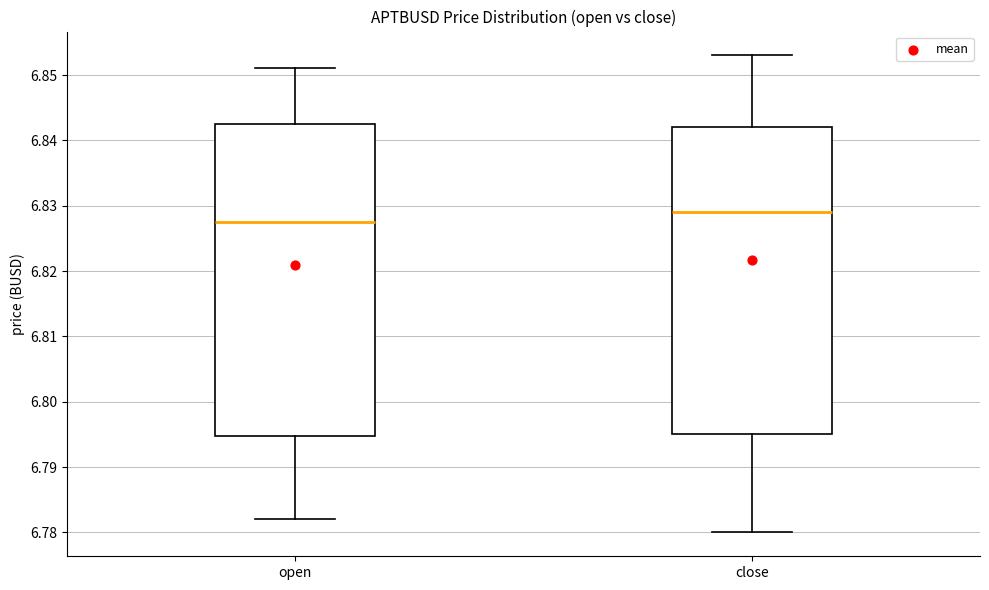

Where does the lower whisker of the box for close end on the y-axis? The values are not printed on the chart, so give them approximately, as read against the axis.

6.780